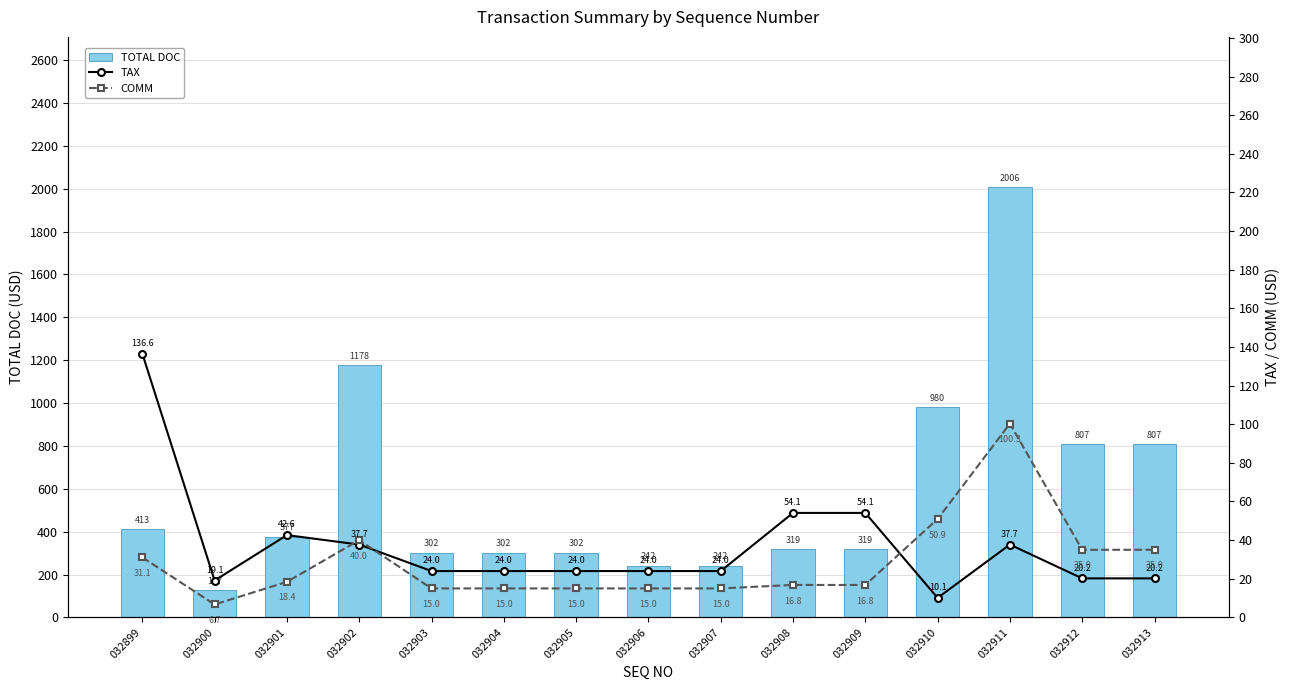

Which series has the widest spread of values?

TOTAL DOC